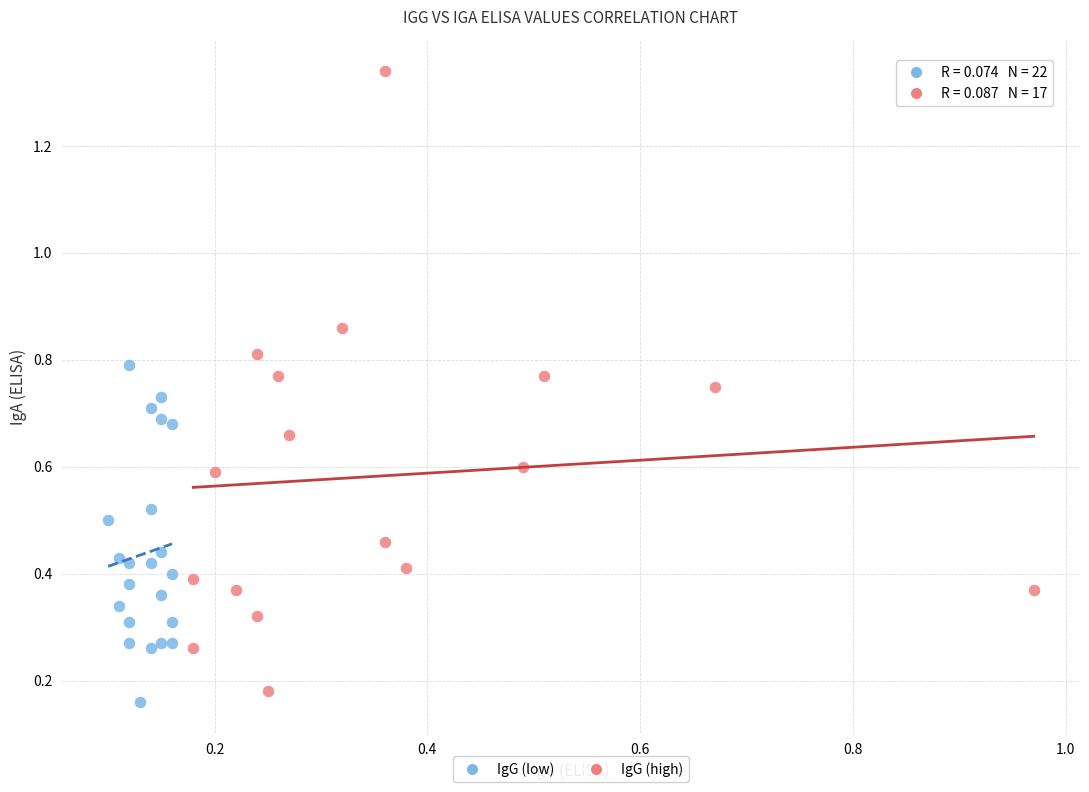

Which series contains the highest Y value?

IgG (high)